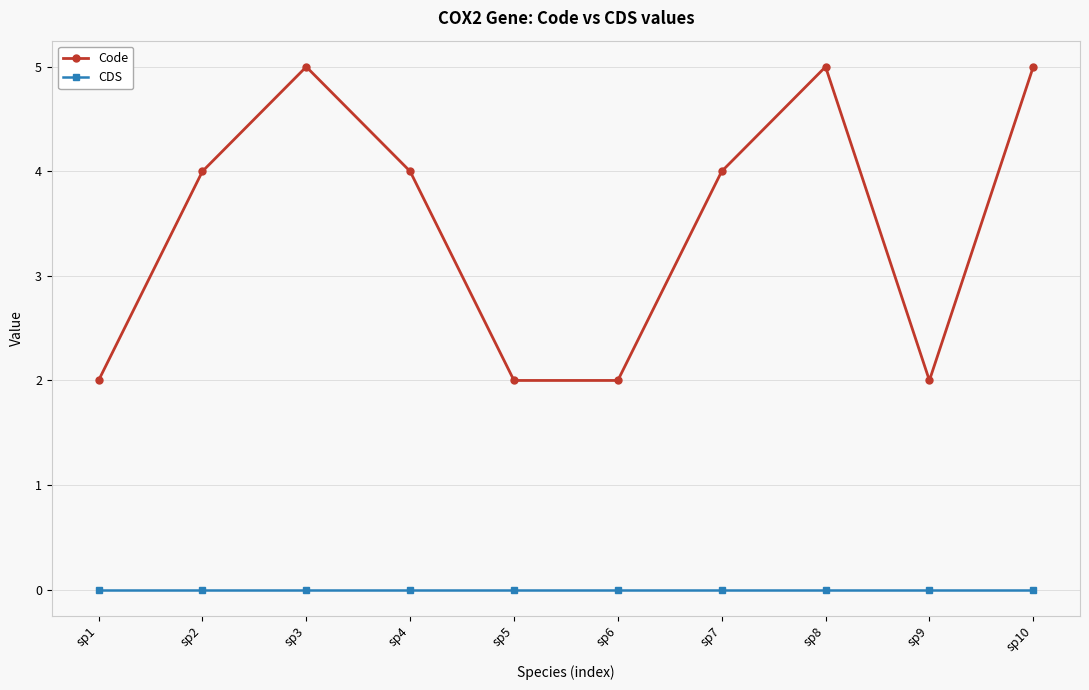

What is the minimum value for Code?

2